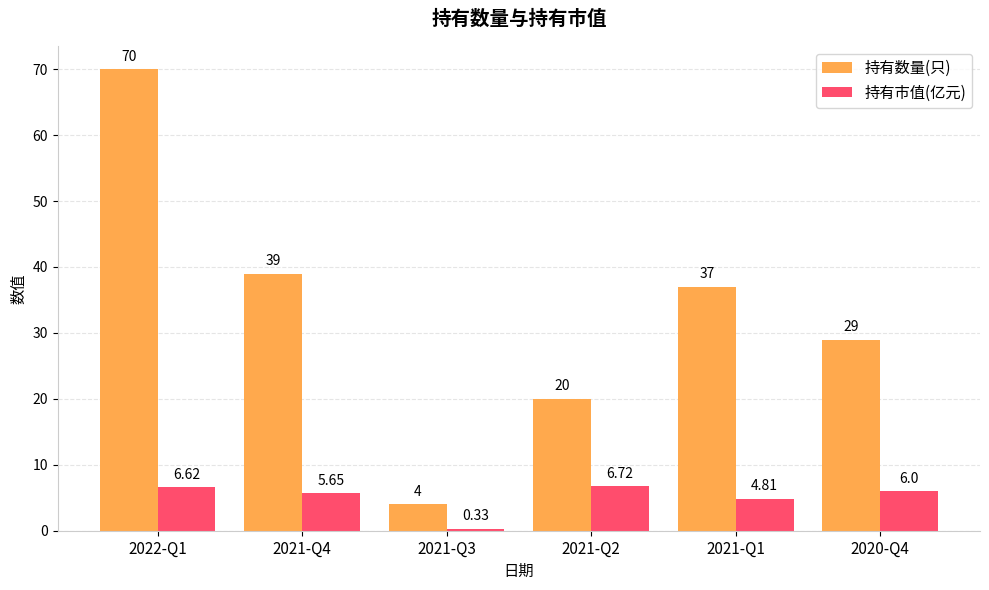

What is the average value of the 持有数量(只) series?

33.2